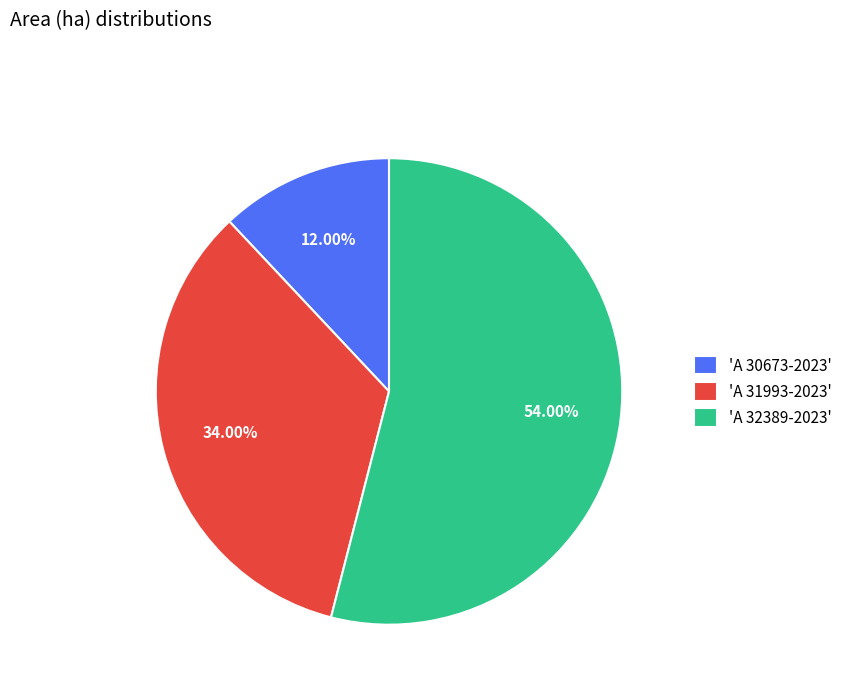

Which category has the smallest portion of the pie?

'A 30673-2023'